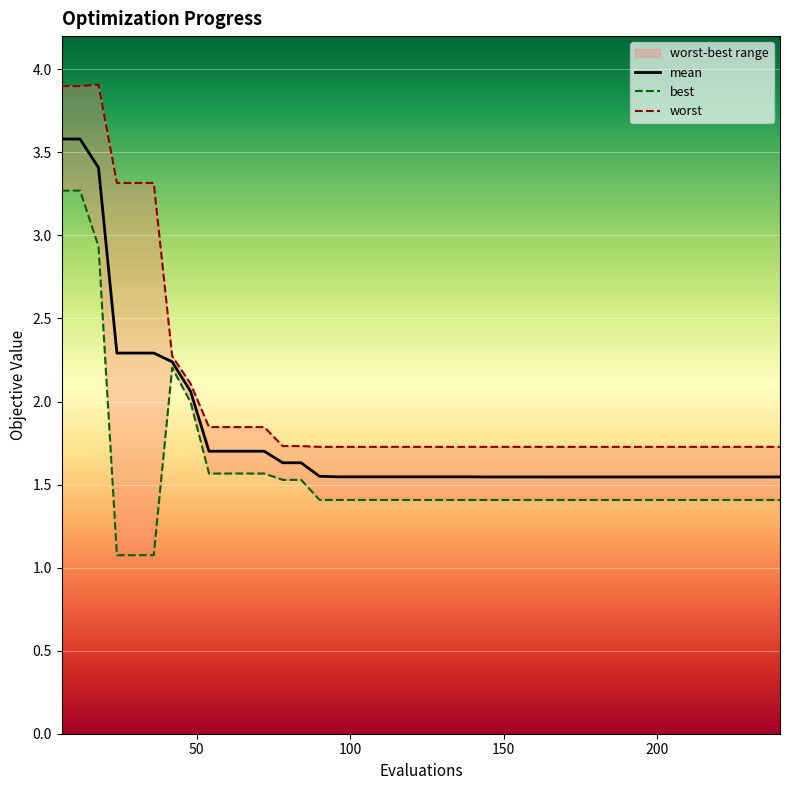

What are all the series names shown in the legend?

mean, best, worst